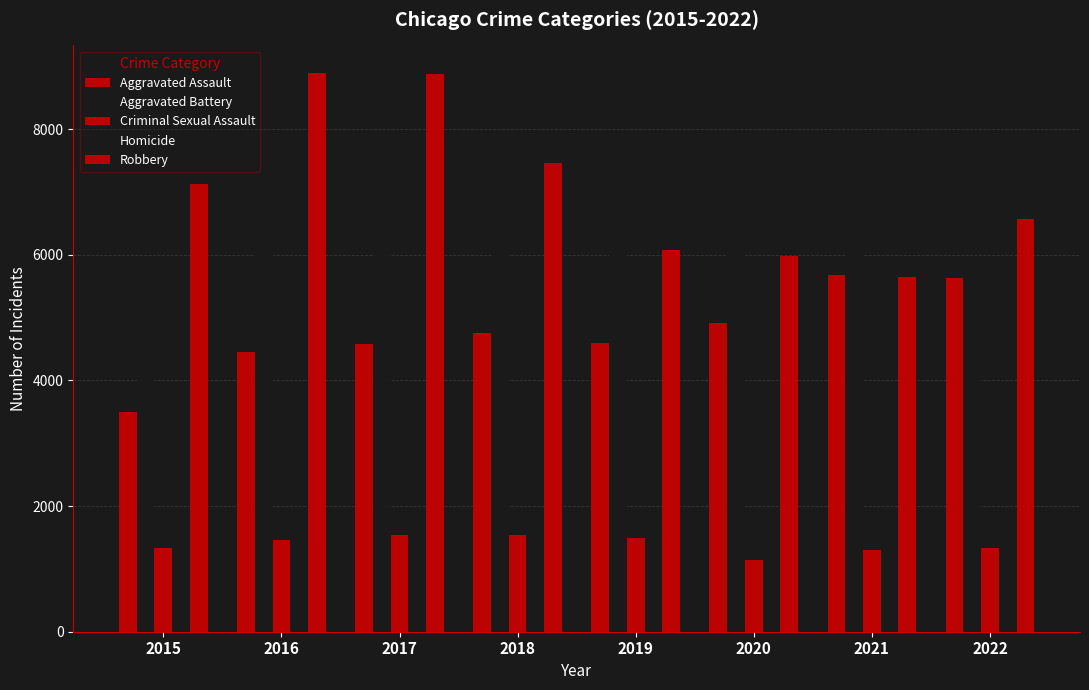

Which series has the largest total across all categories?

Robbery